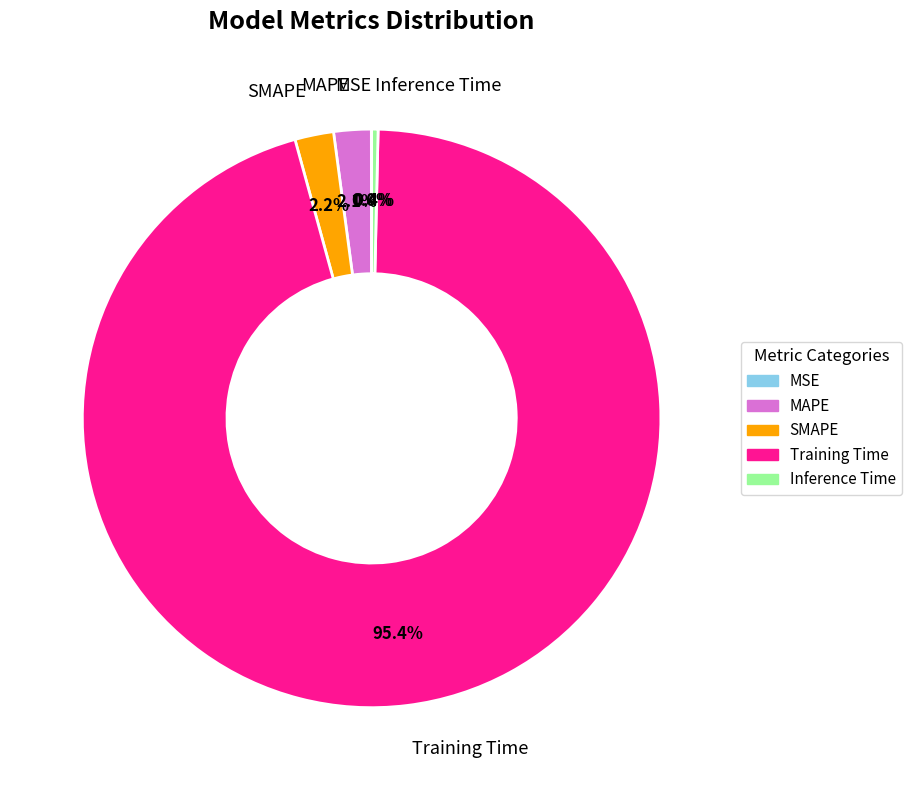

To the nearest percent, what is the difference between the largest and smallest slice percentages?

95%